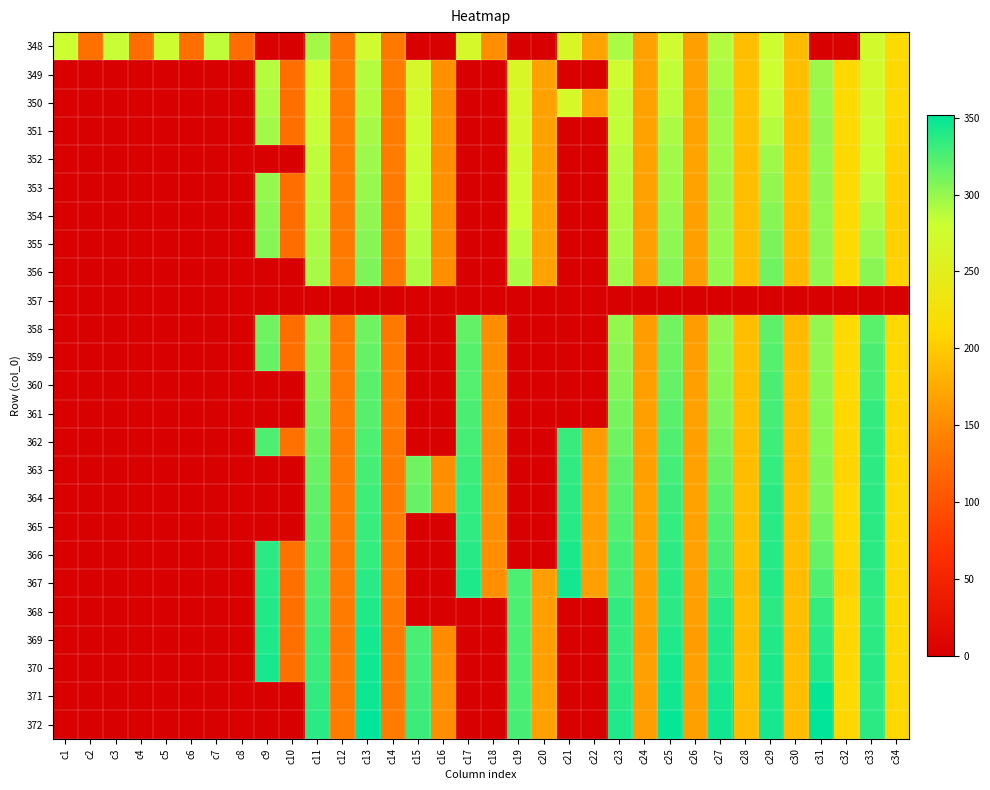

Between c21 and c16, which is larger?

c21